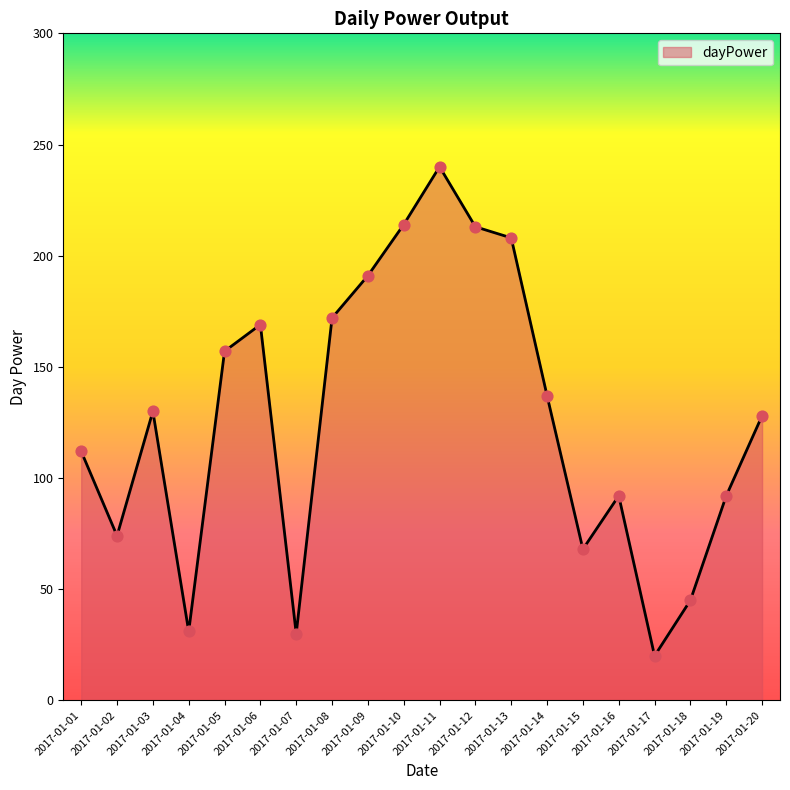

Between 2017-01-01 and 2017-01-12, which is larger?

2017-01-12